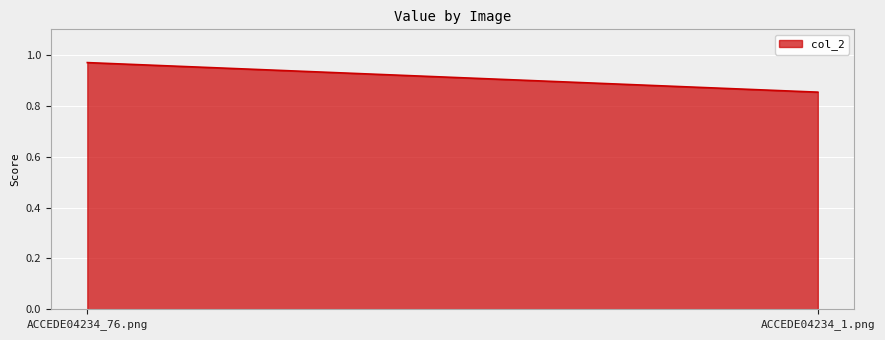

Rank the categories by value from lowest to highest.

ACCEDE04234_1.png, ACCEDE04234_76.png